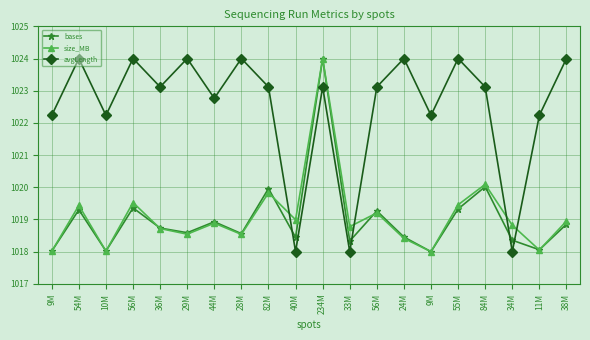

What is the maximum value shown in the chart?

1024.0